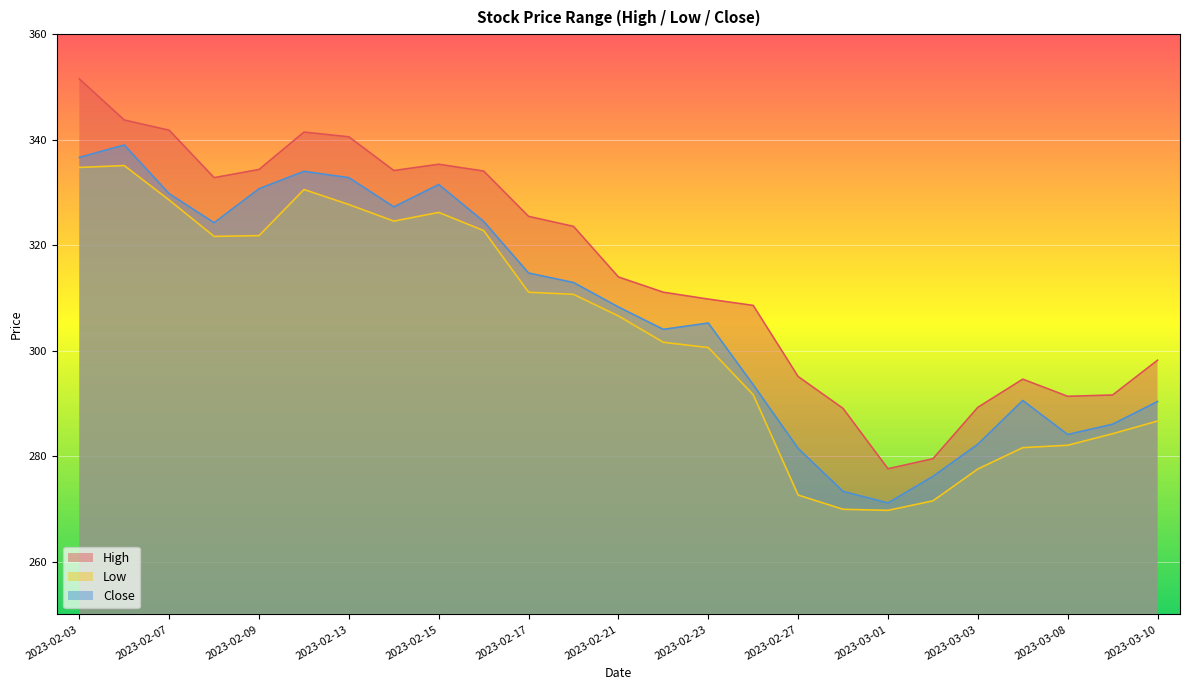

At which category is the sum across all series the highest?

2023-02-03